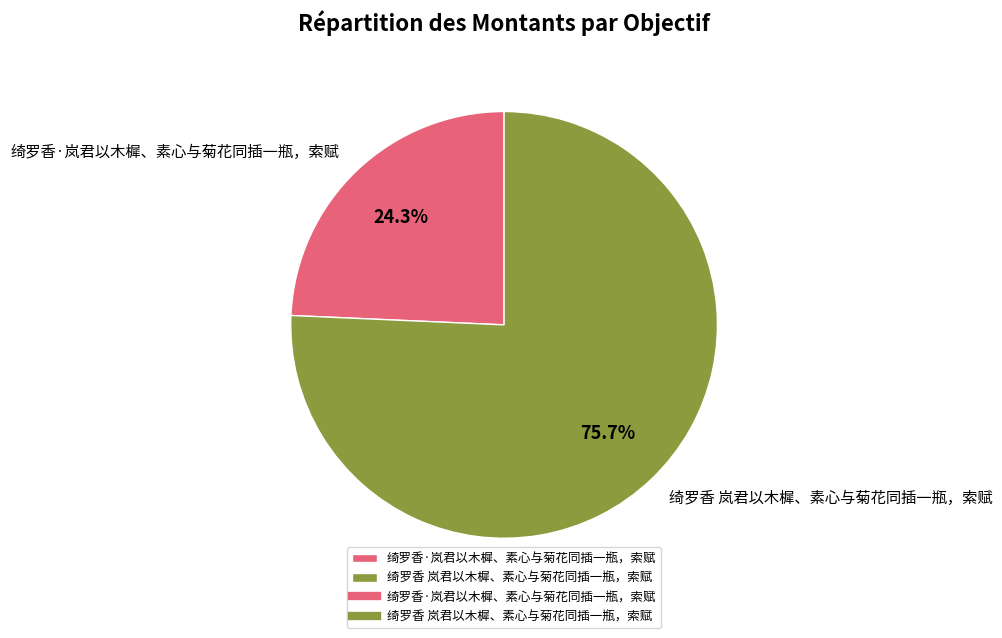

Does 绮罗香·岚君以木樨、素心与菊花同插一瓶，索赋 represent more than half of the total?

No